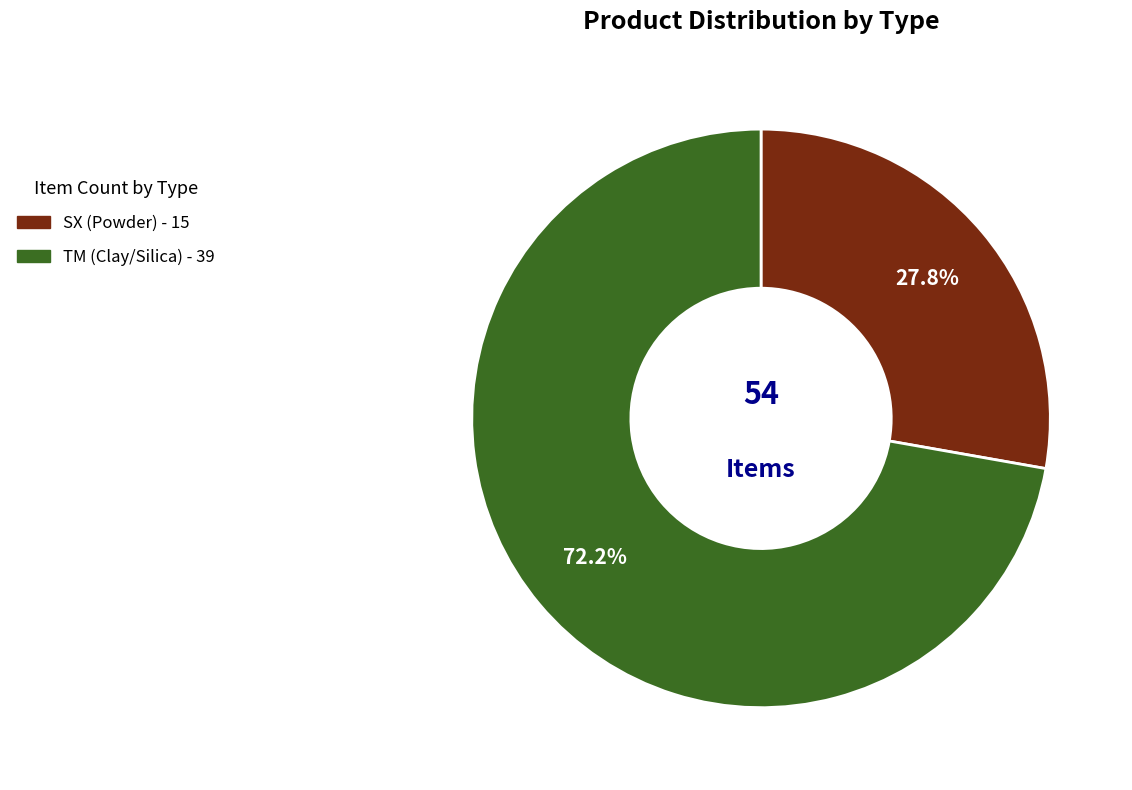

Which slice is the smallest?

SX